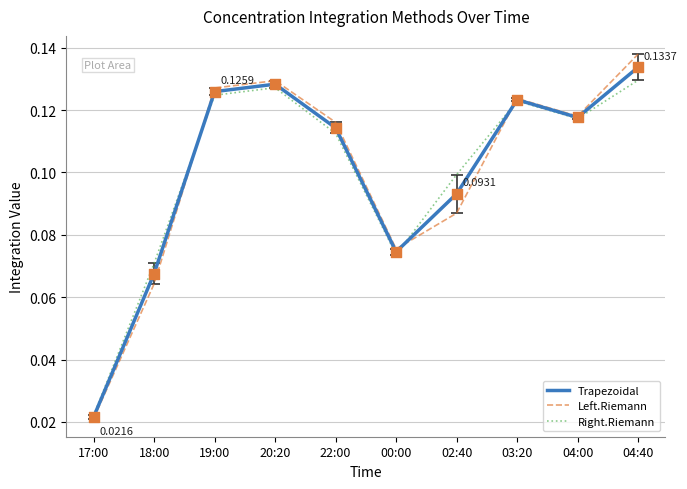

At which category is the sum across all series the highest?

04:40